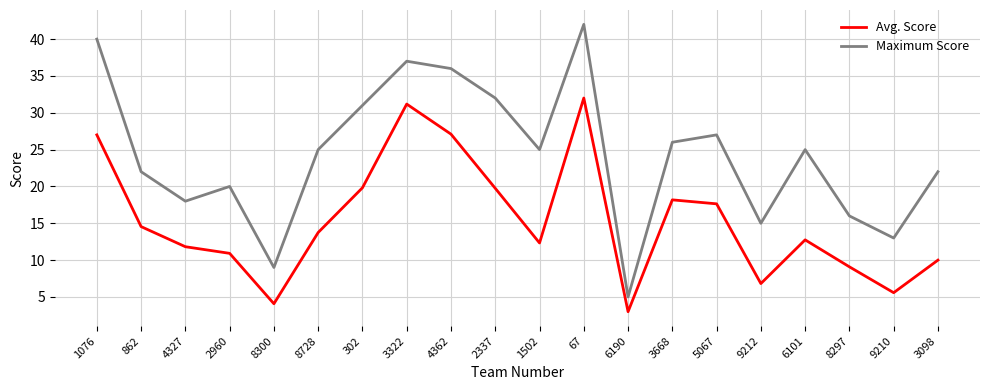

True or false: Maximum Score has a value of 61.0 at 4362.

False